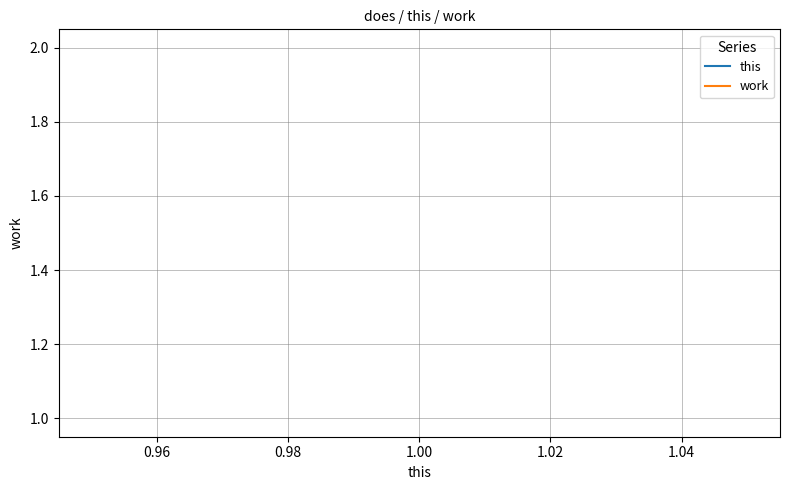

True or false: work has a value of 1 at 1.00.

False